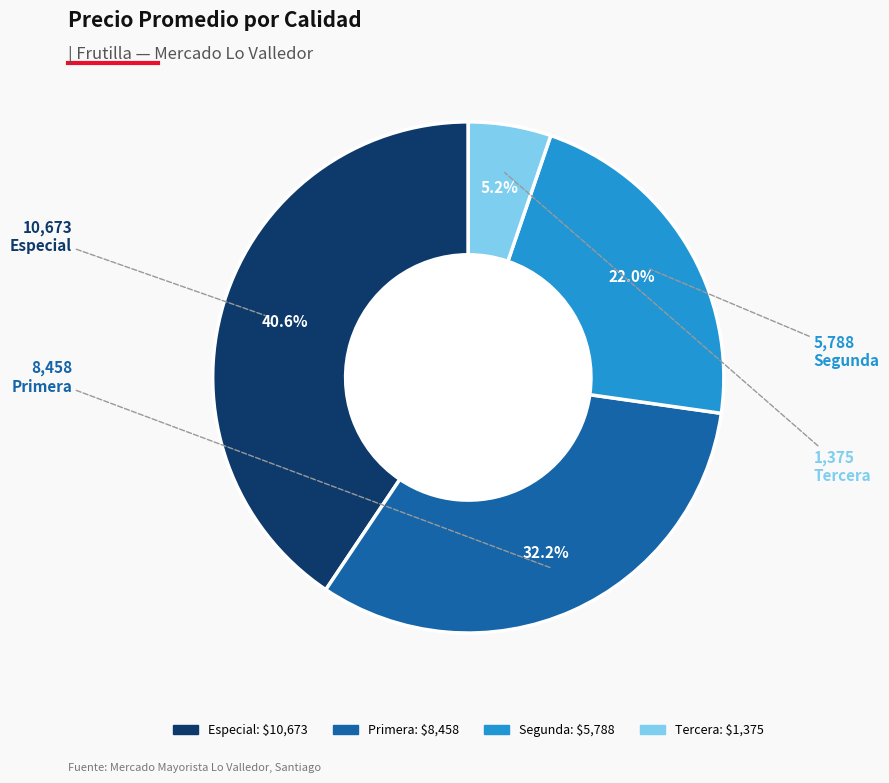

What is the smallest slice in the pie chart?

Tercera